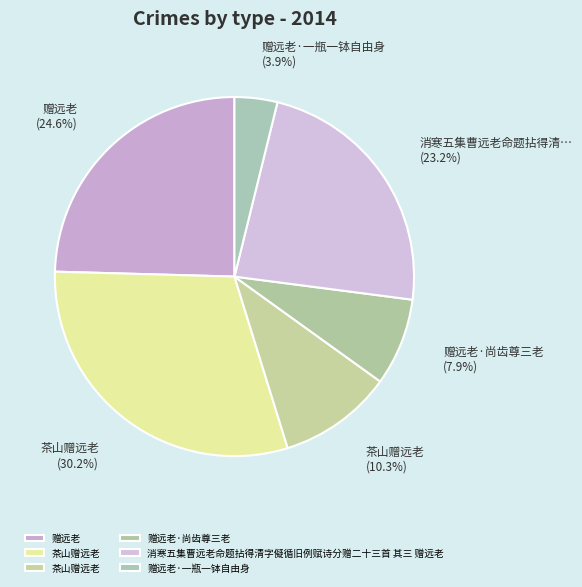

How many slices are in this pie chart?

6